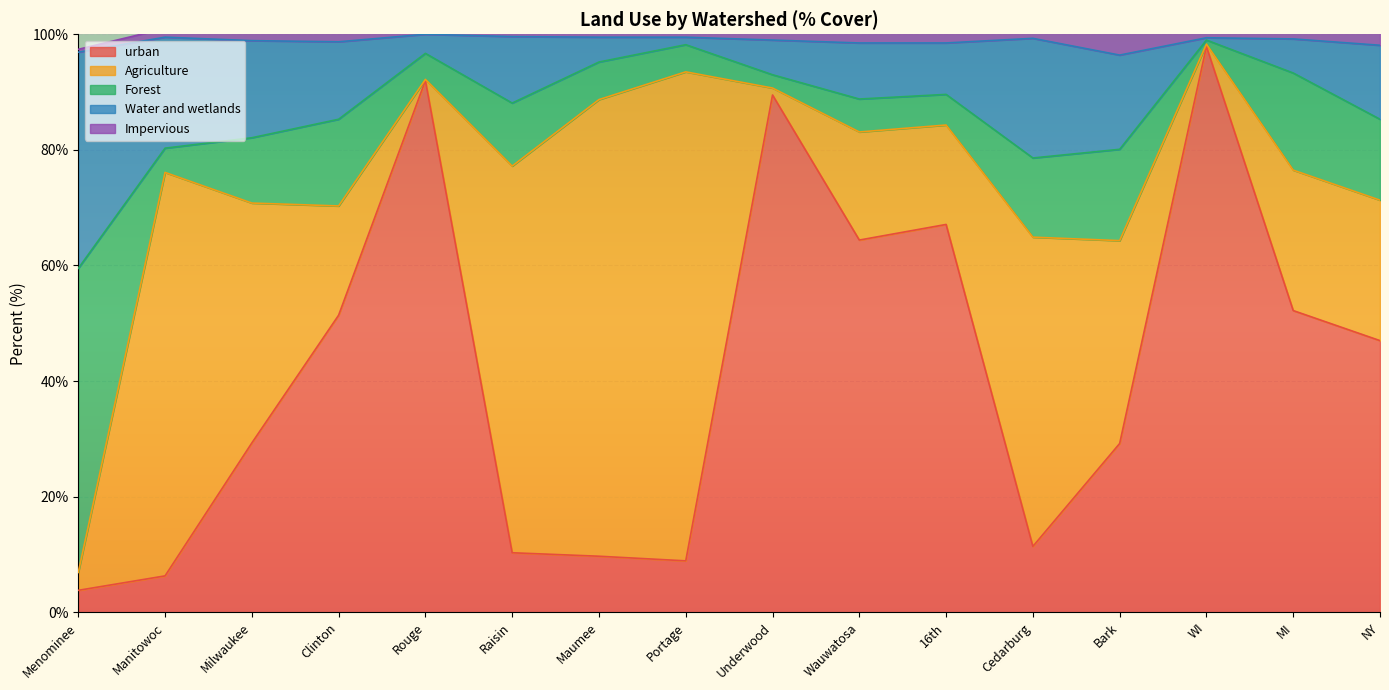

Is it true that urban equals 6.3 at Manitowoc?

True